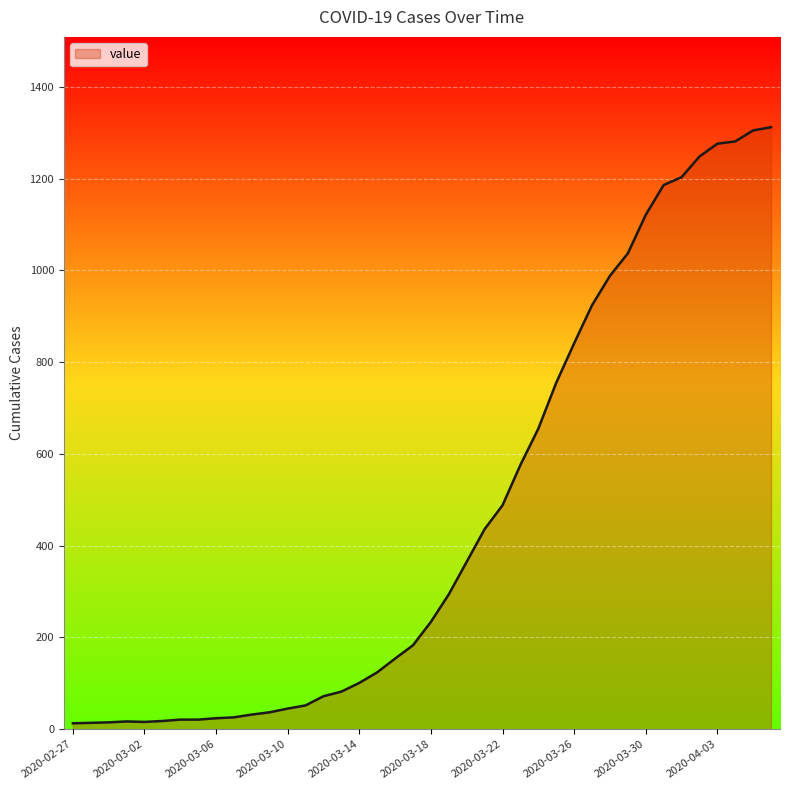

Does the chart display data point markers on the line(s)?

No